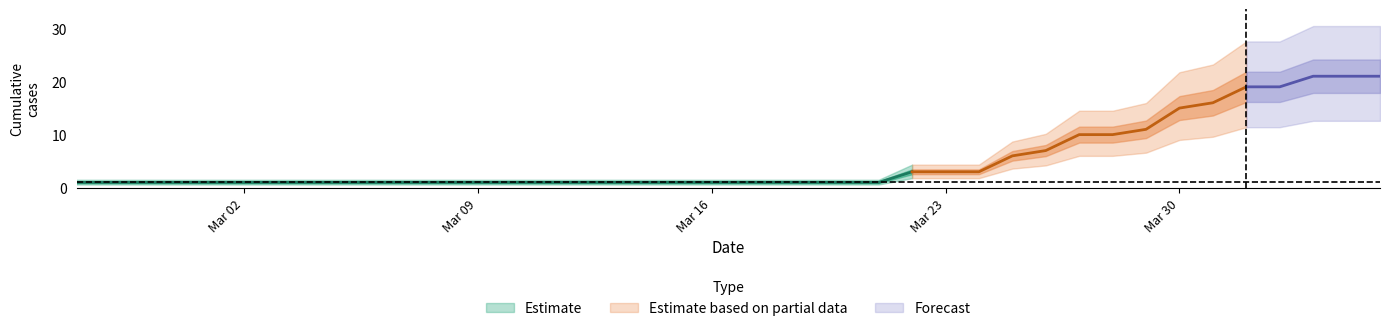

How many data points are above 1?

15